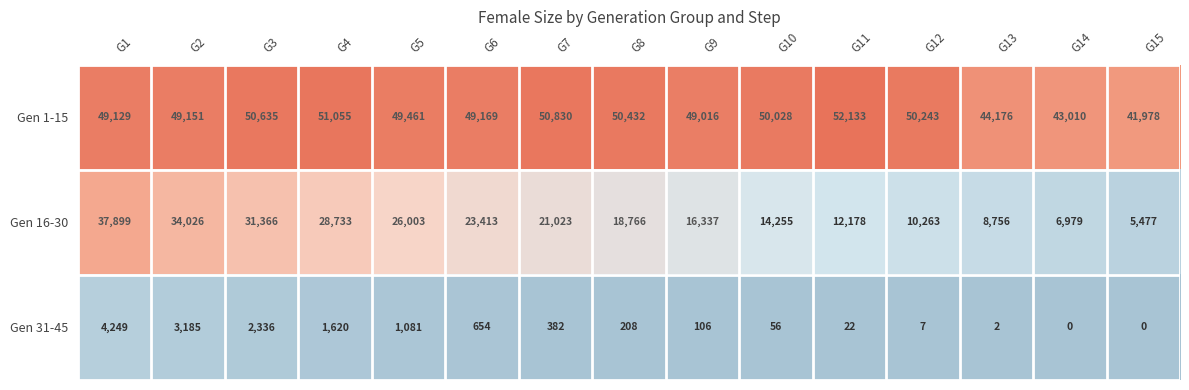

What is the sum of all Gen 16-30 values?

295474